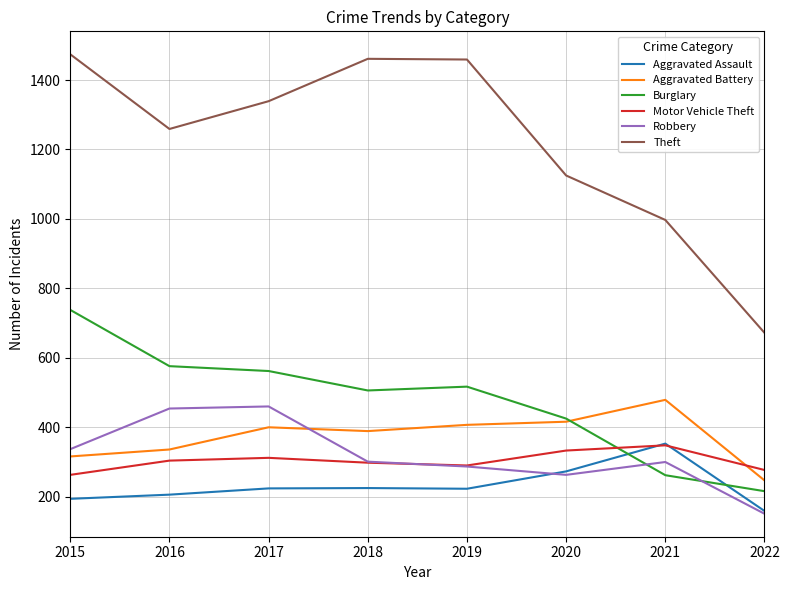

Which series has the largest total across all categories?

Theft